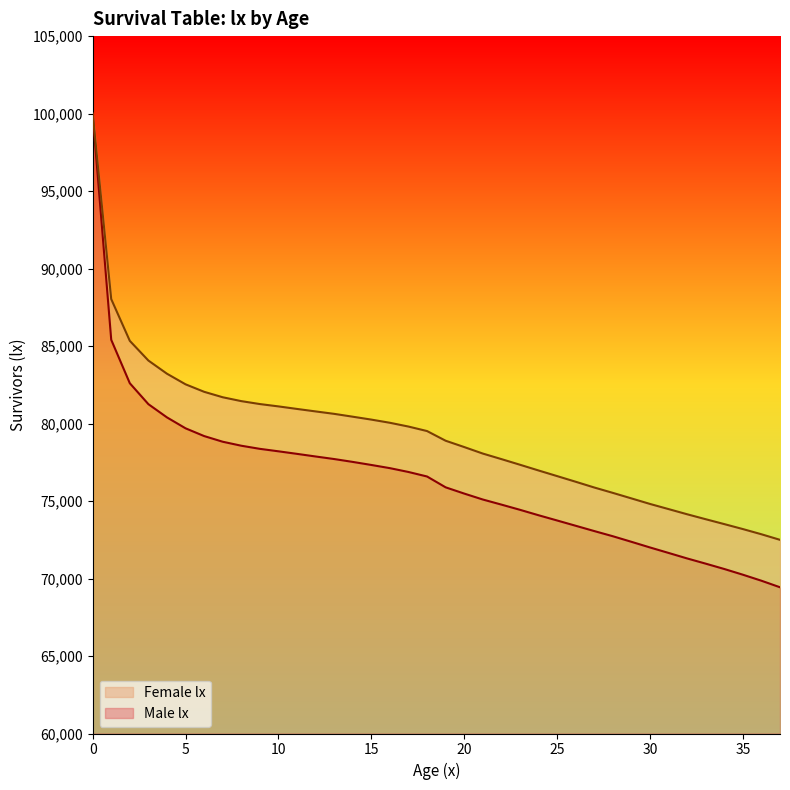

What is the maximum value for Female lx?

100000